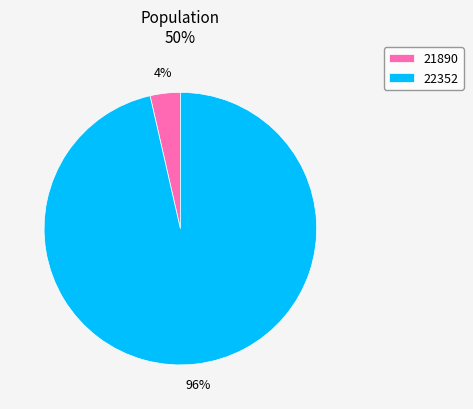

Which has a higher value, 21890 or 22352?

22352